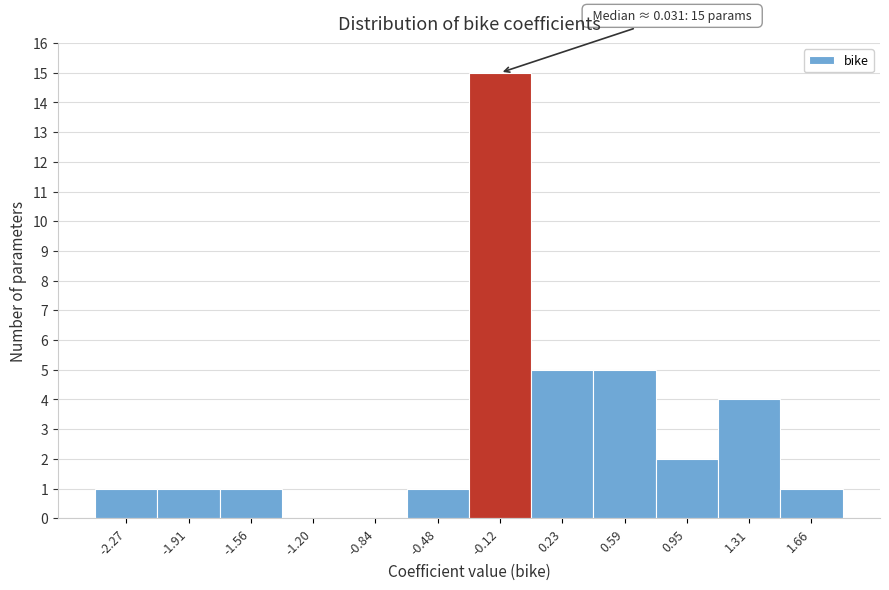

Over which range of the x-axis is the bar tallest?

-0.30 to 0.05